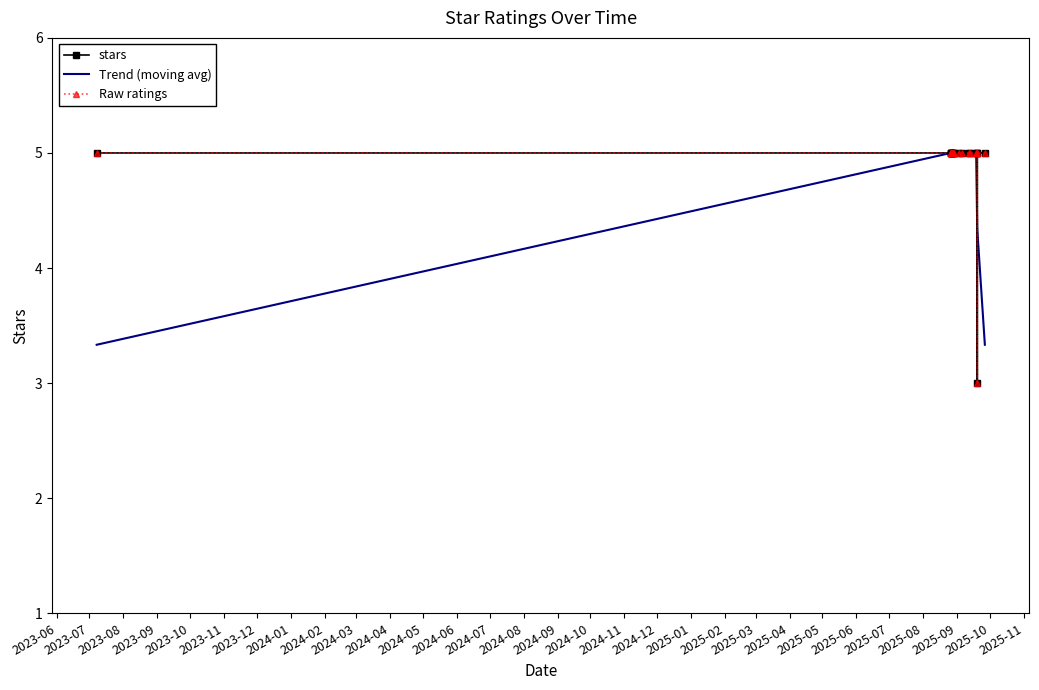

What is the minimum value for stars?

3.0